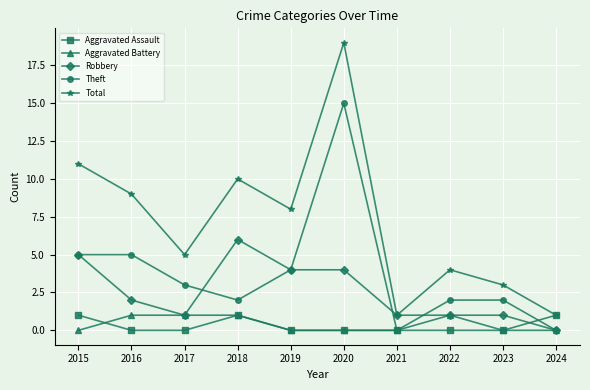

True or false: Total has a value of 5 at 2017.

True